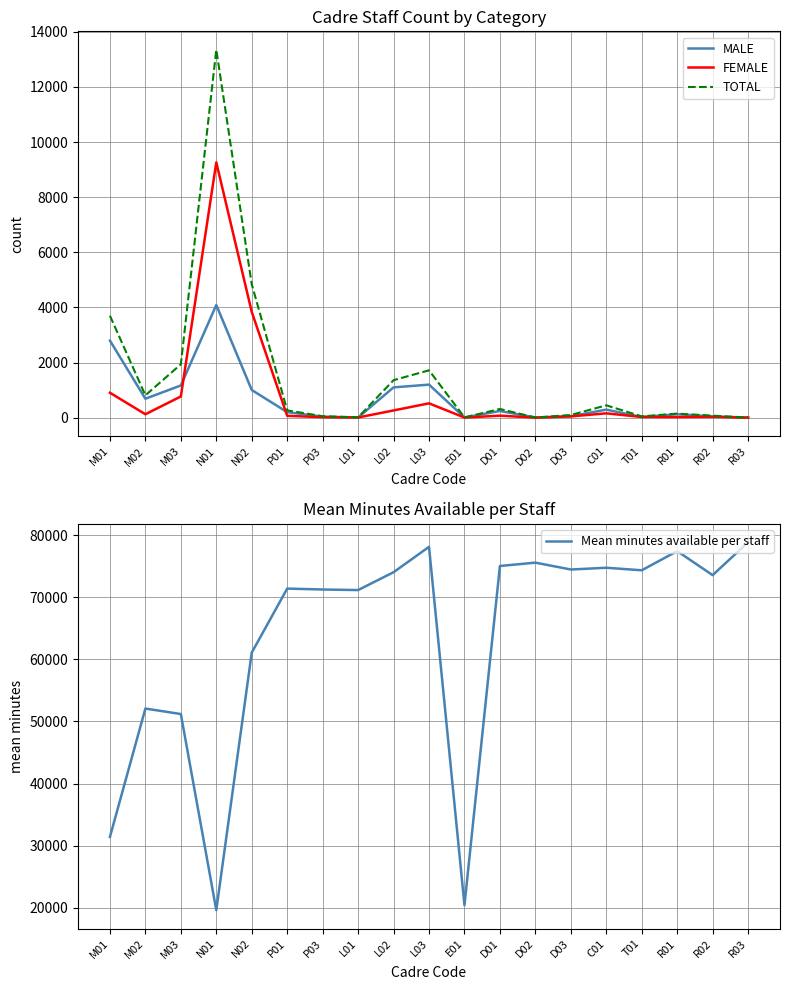

How many values in the FEMALE series exceed 66?

9